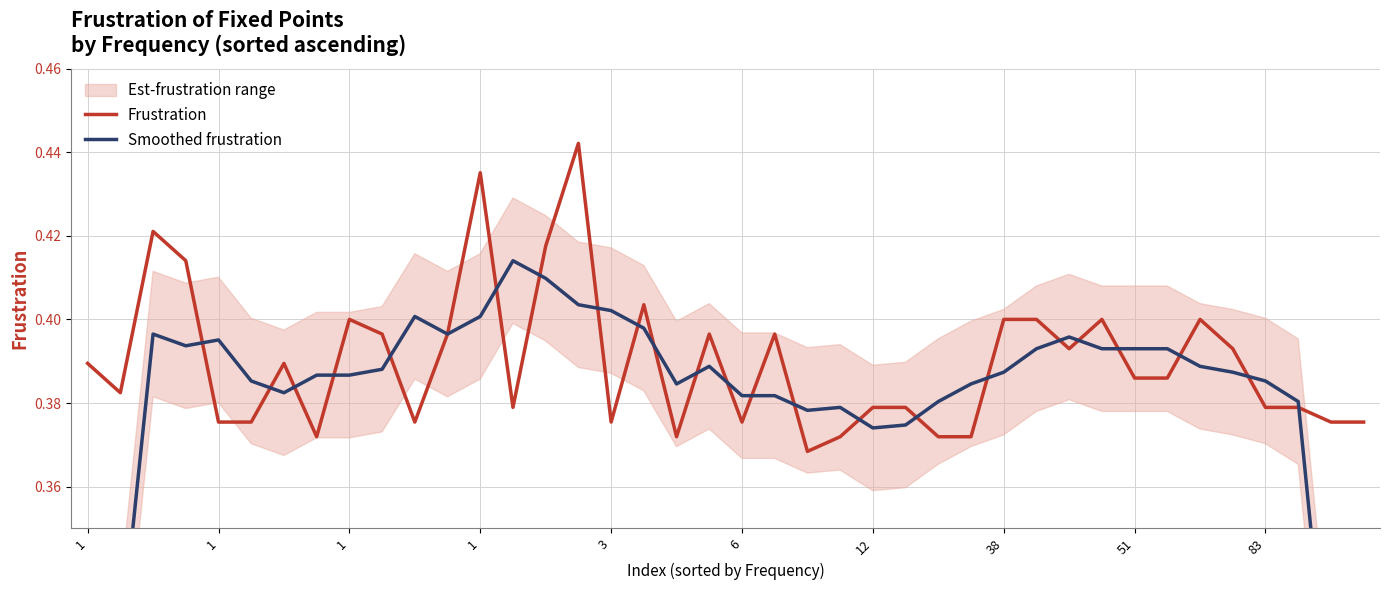

After their last crossing, which series has the higher values: Smoothed frustration or Frustration?

Frustration